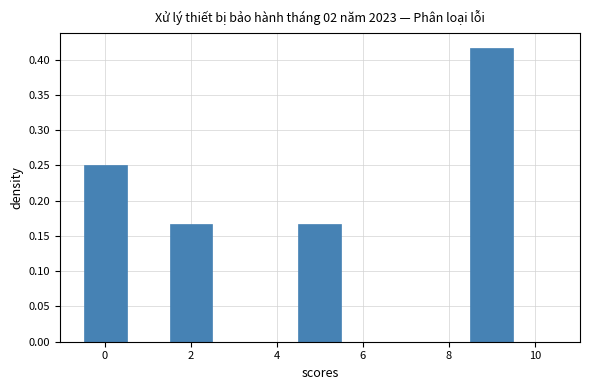

Over which range of the x-axis is the bar tallest?

8.5 to 9.5